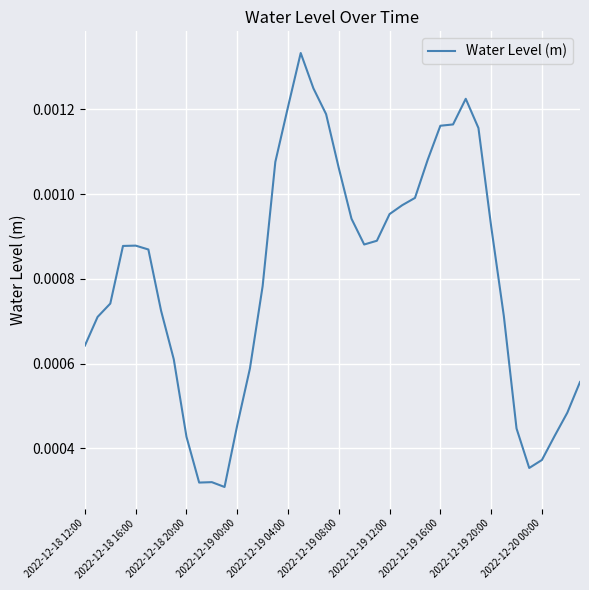

Does the chart display data point markers on the line(s)?

No